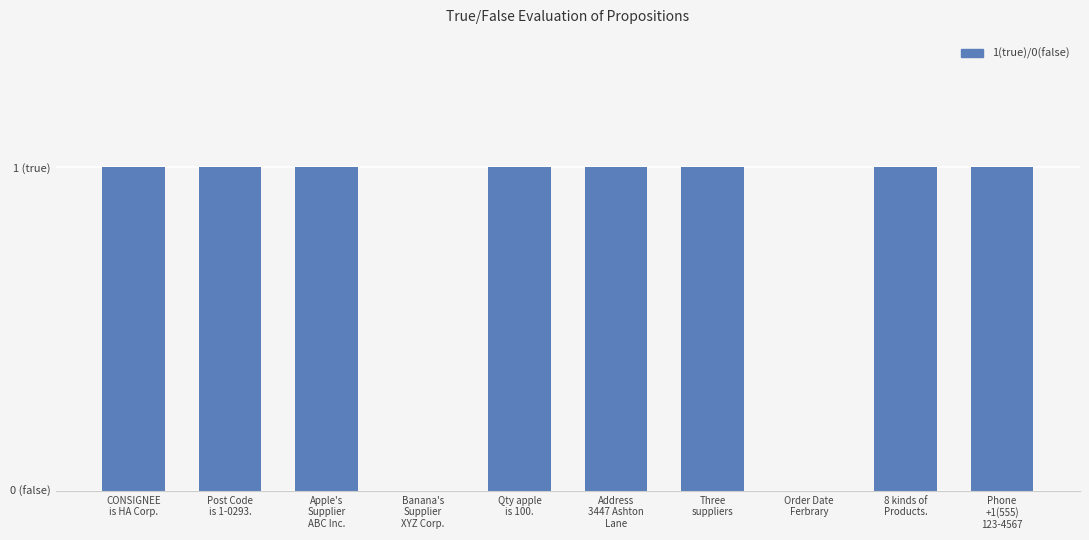

Reading left to right, what are all the values shown in this chart?

CONSIGNEE
is HA Corp.=1	Post Code
is 1-0293.=1	Apple's
Supplier
ABC Inc.=1	Banana's
Supplier
XYZ Corp.=0	Qty apple
is 100.=1	Address
3447 Ashton
Lane=1	Three
suppliers=1	Order Date
Ferbrary=0	8 kinds of
Products.=1	Phone
+1(555)
123-4567=1